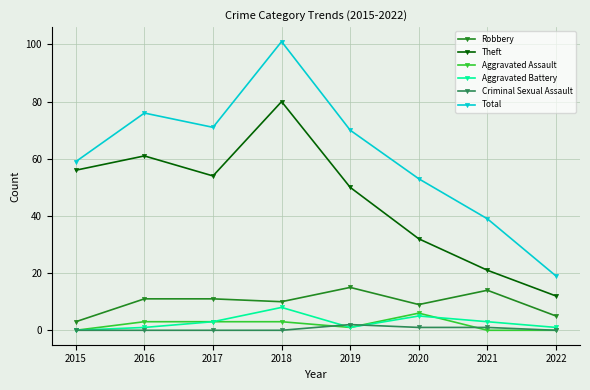

Which series has the largest range (max minus min)?

Total